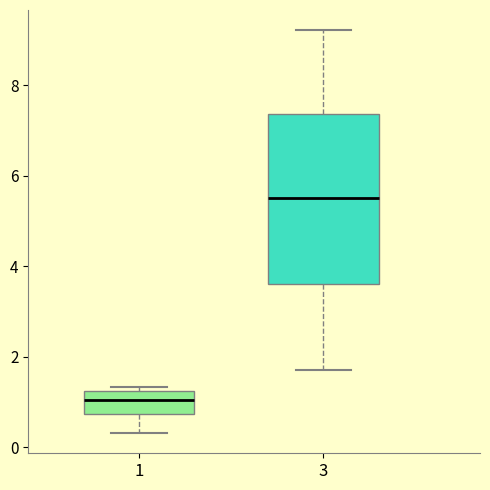

Where does the median line of the box at x = 3 sit on the y-axis? The values are not printed on the chart, so give them approximately, as read against the axis.

5.4